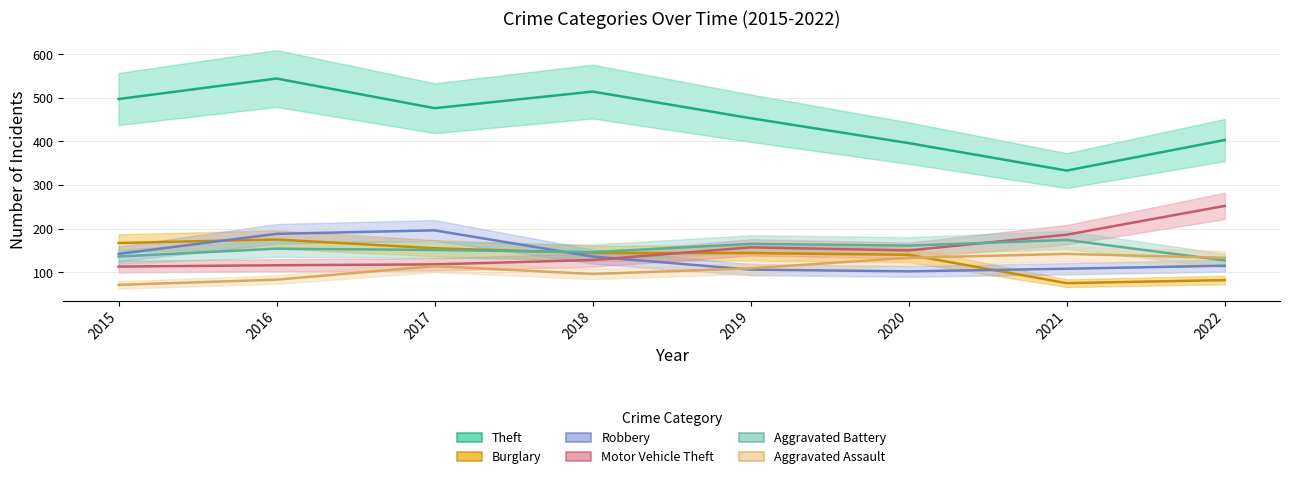

How many lines are shown in the chart?

6